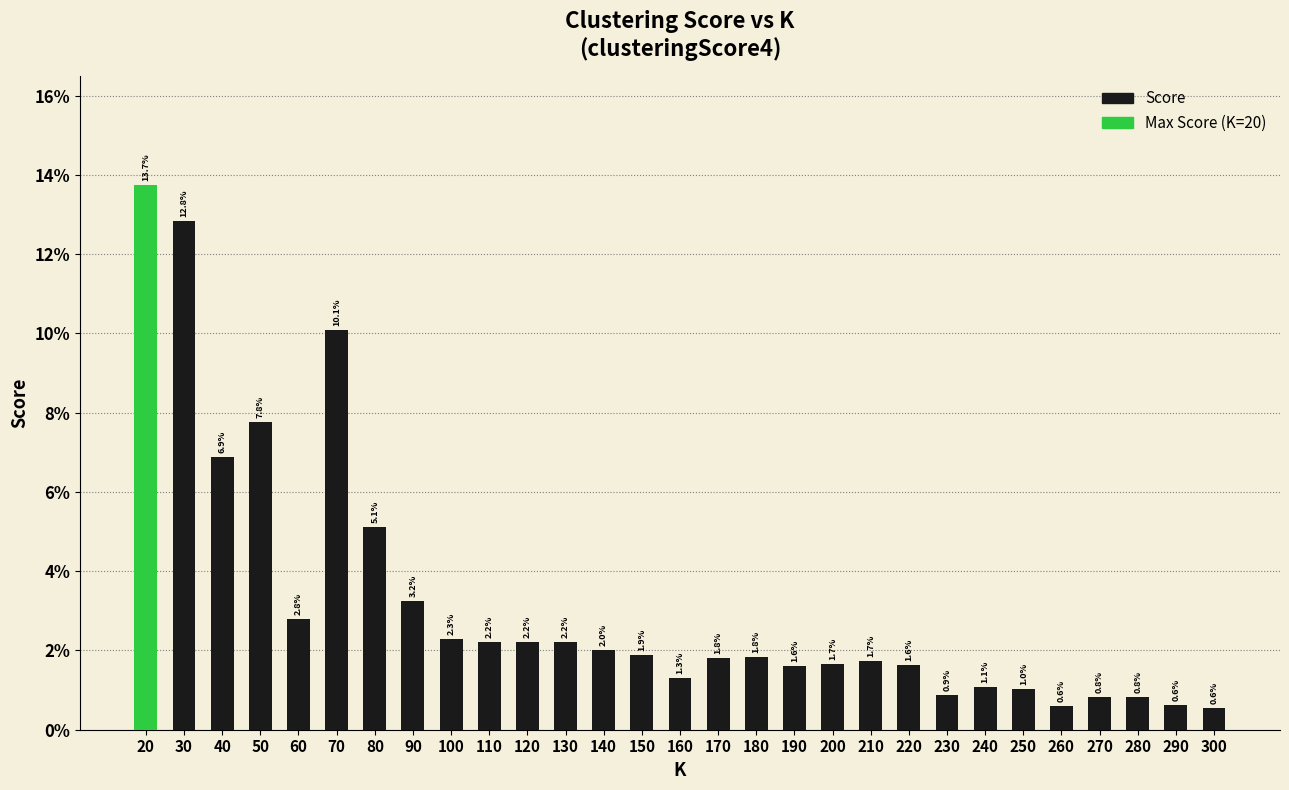

Are the bars horizontal?

No